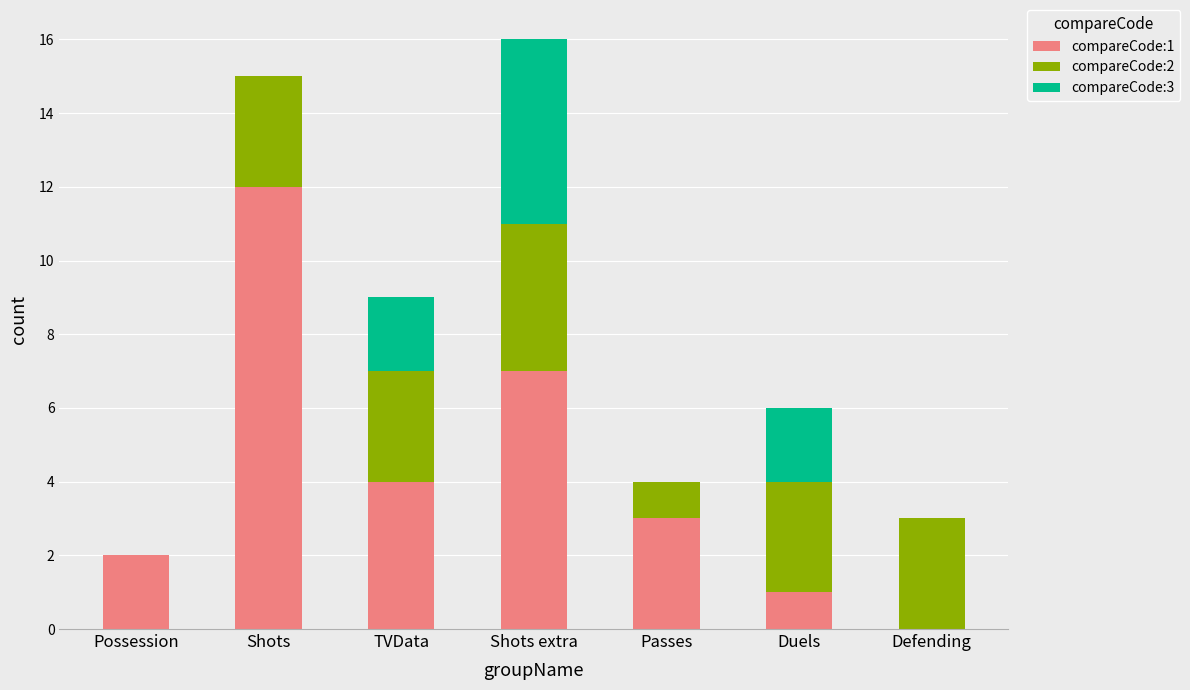

At which label does compareCode:1 first exceed 3?

Shots